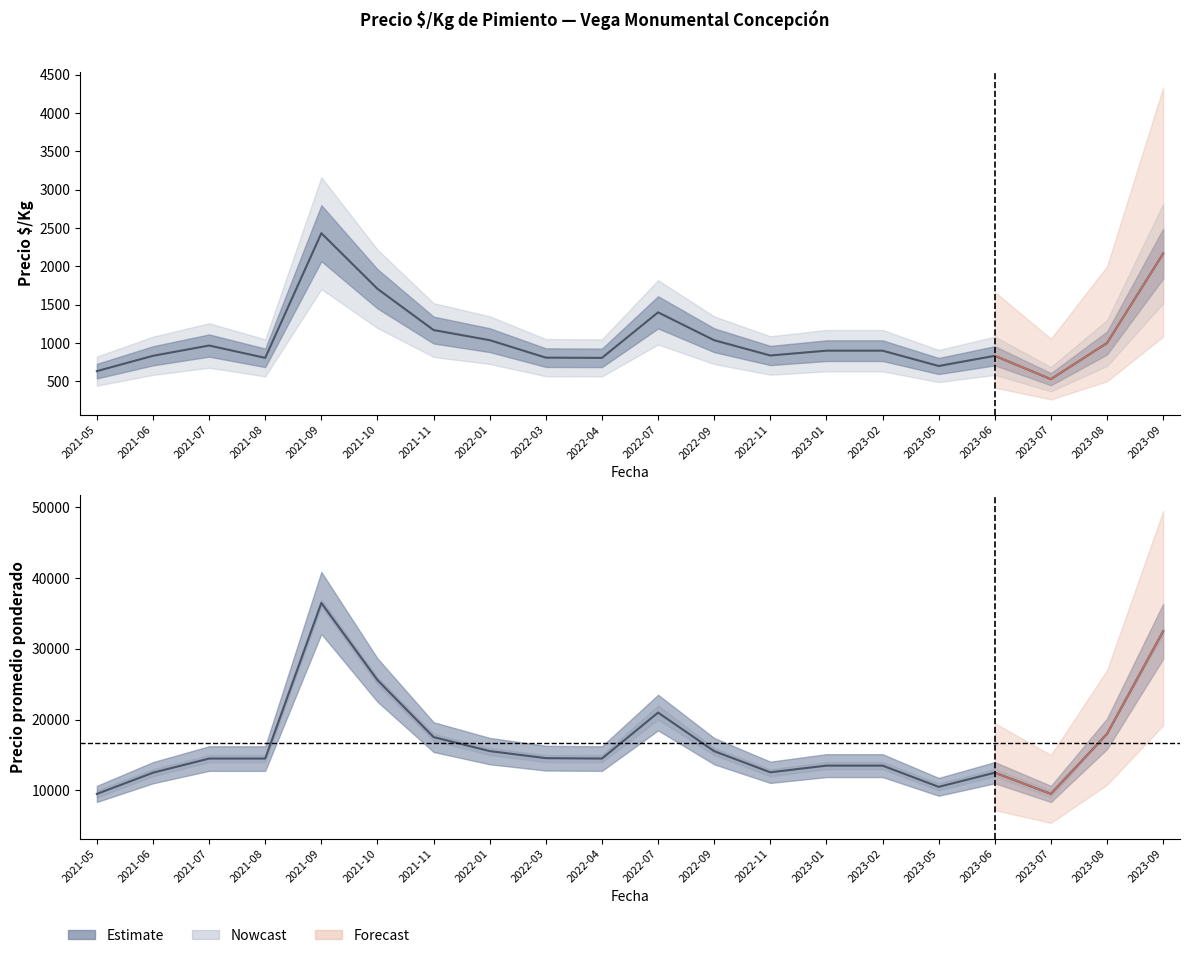

What position from the left is 2021-05?

1